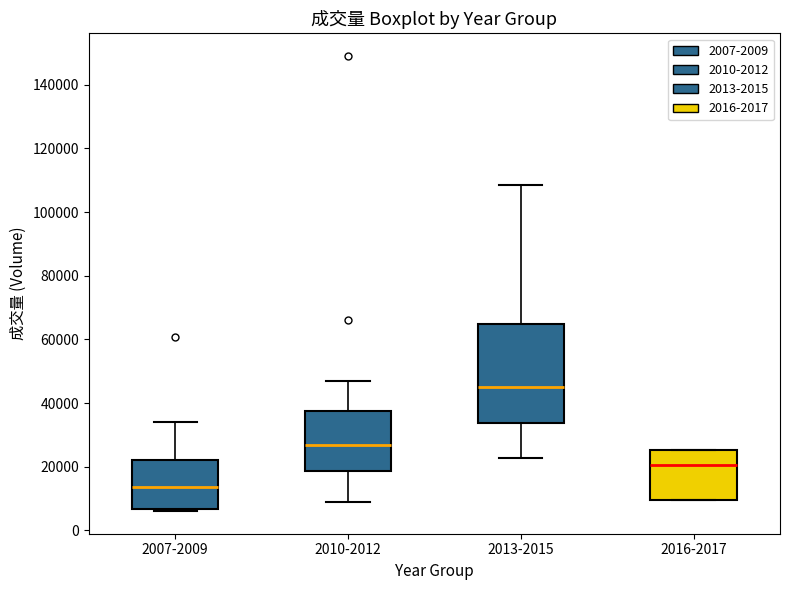

Reading left to right, read every box against the y-axis: the position of its median line, the range the box covers, and the ends of its whiskers. The values are not printed on the chart, so give them approximately, as read against the axis.

2007-2009: median 14000, box 6000 to 22000, whiskers 6000 (just below the box's lower edge) to 34000
2010-2012: median 26000, box 18000 to 38000, whiskers 8000 to 46000
2013-2015: median 46000, box 34000 to 64000, whiskers 22000 to 108000
2016-2017: median 20000, box 10000 to 26000, whiskers 10000 to 26000